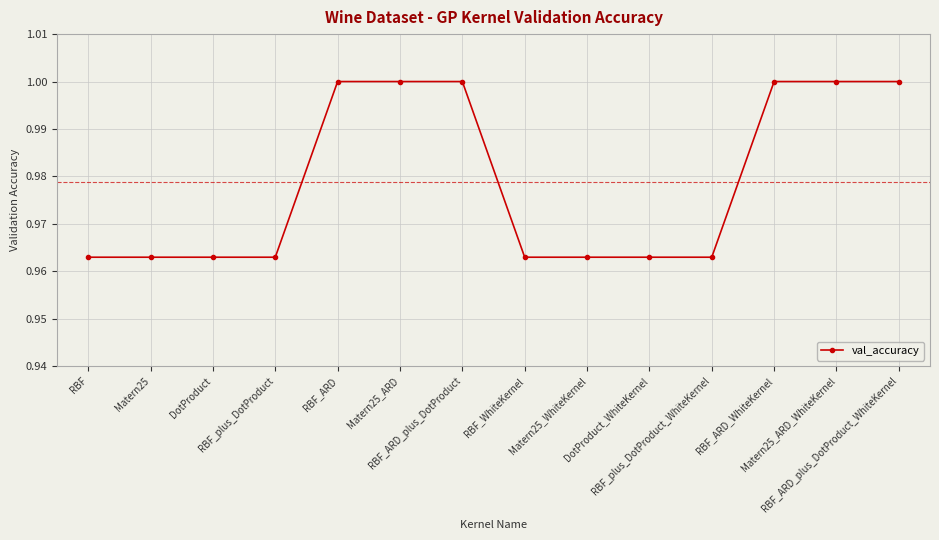

What is the sum of all values?

13.7